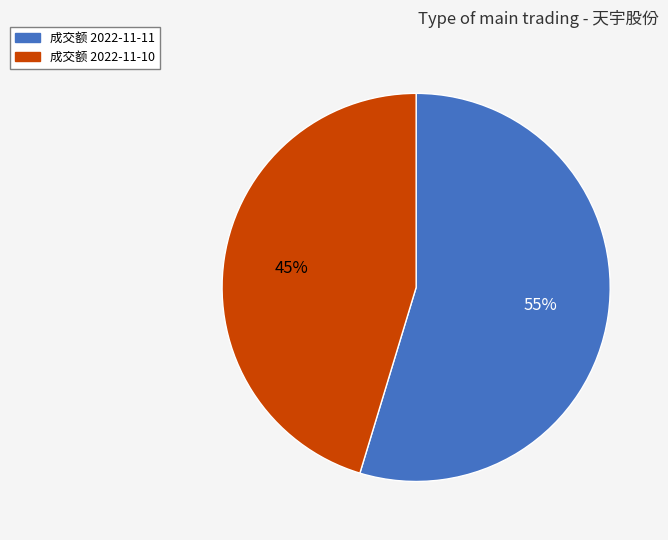

Is there any slice that represents more than half of the pie?

Yes